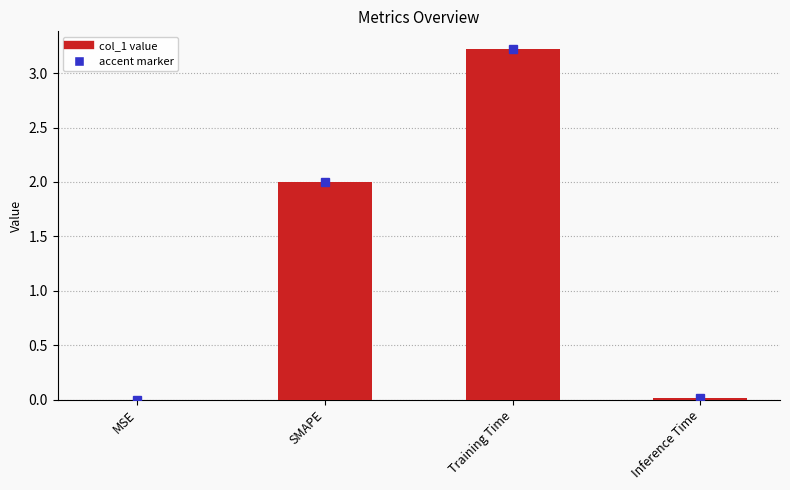

The chart shows a value of 2.0 at SMAPE. True or false?

True